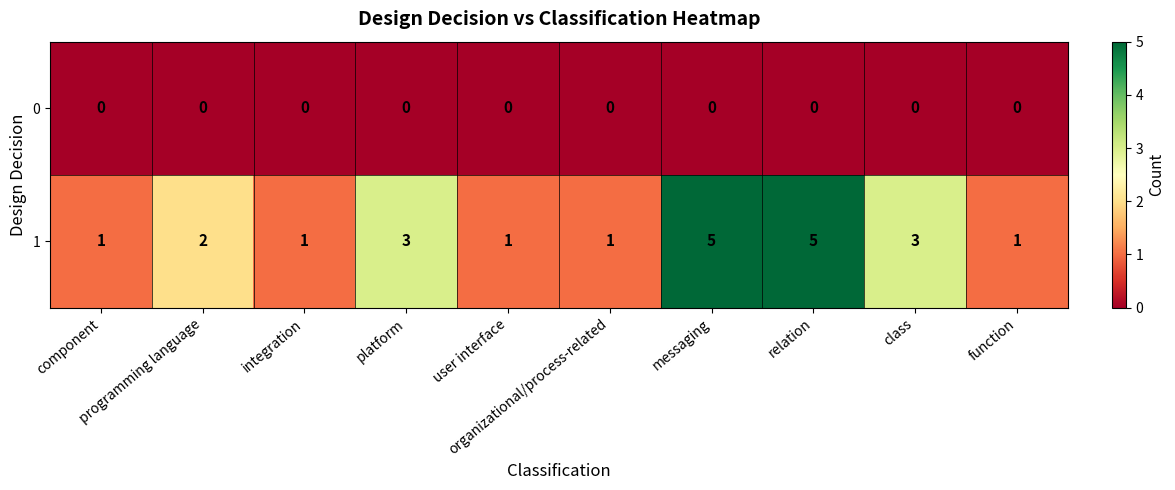

Which series changed the most between platform and organizational/process-related?

1